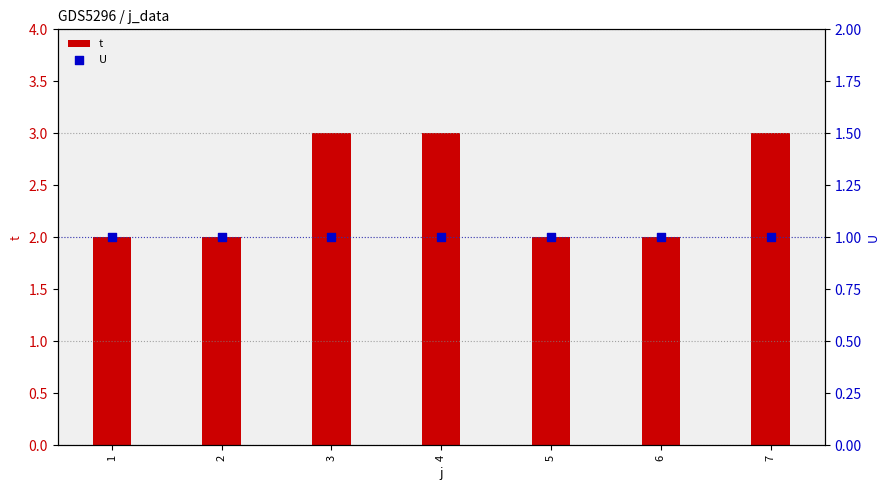

Which series reaches the maximum Y coordinate?

t